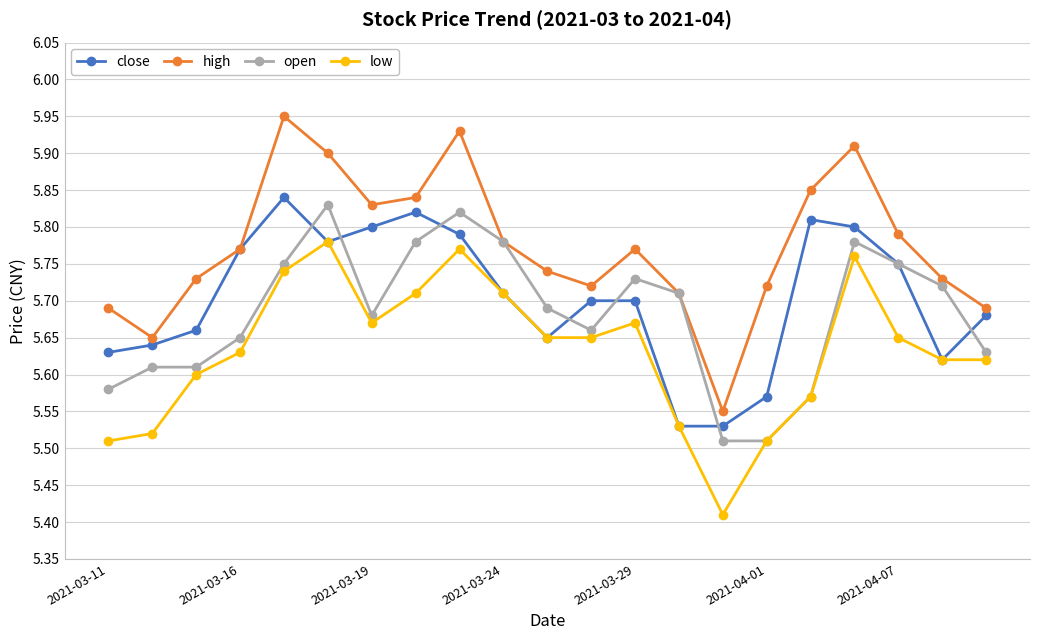

True or false: low and high intersect in this chart.

False